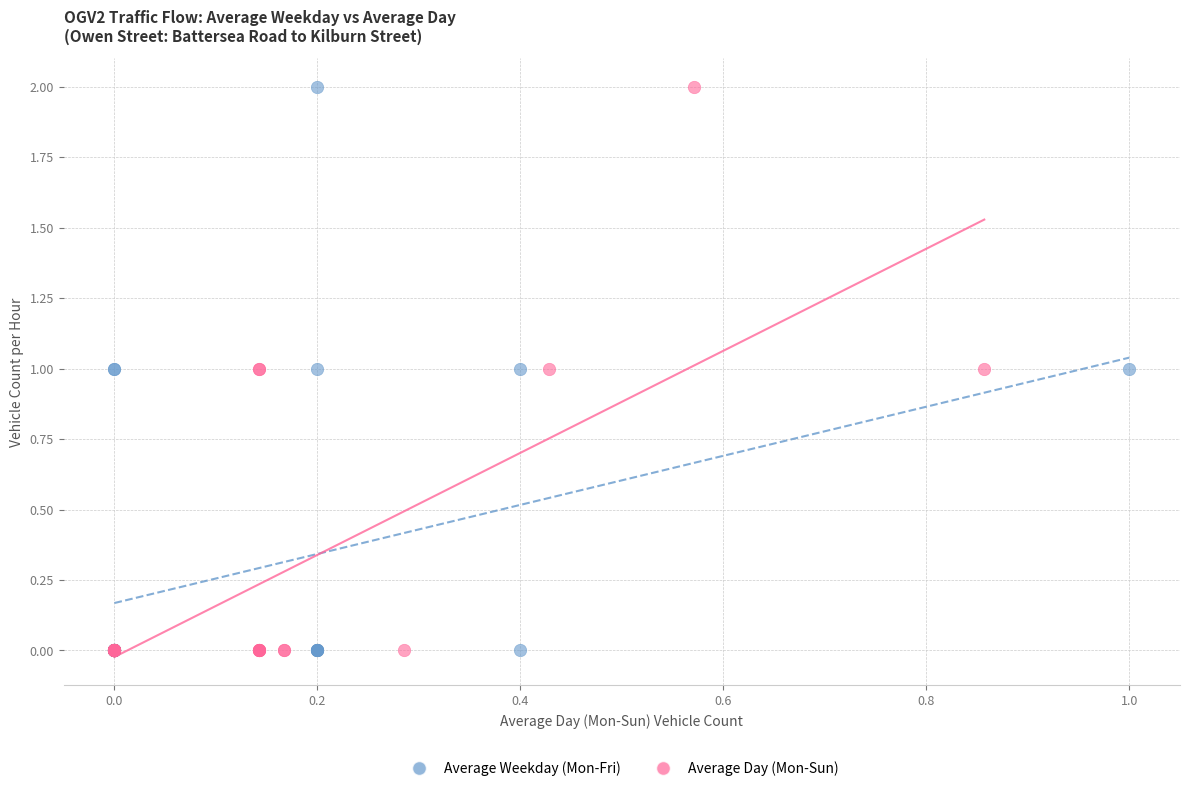

What are all the series names shown in the legend?

Average Weekday (Mon-Fri), Average Day (Mon-Sun)